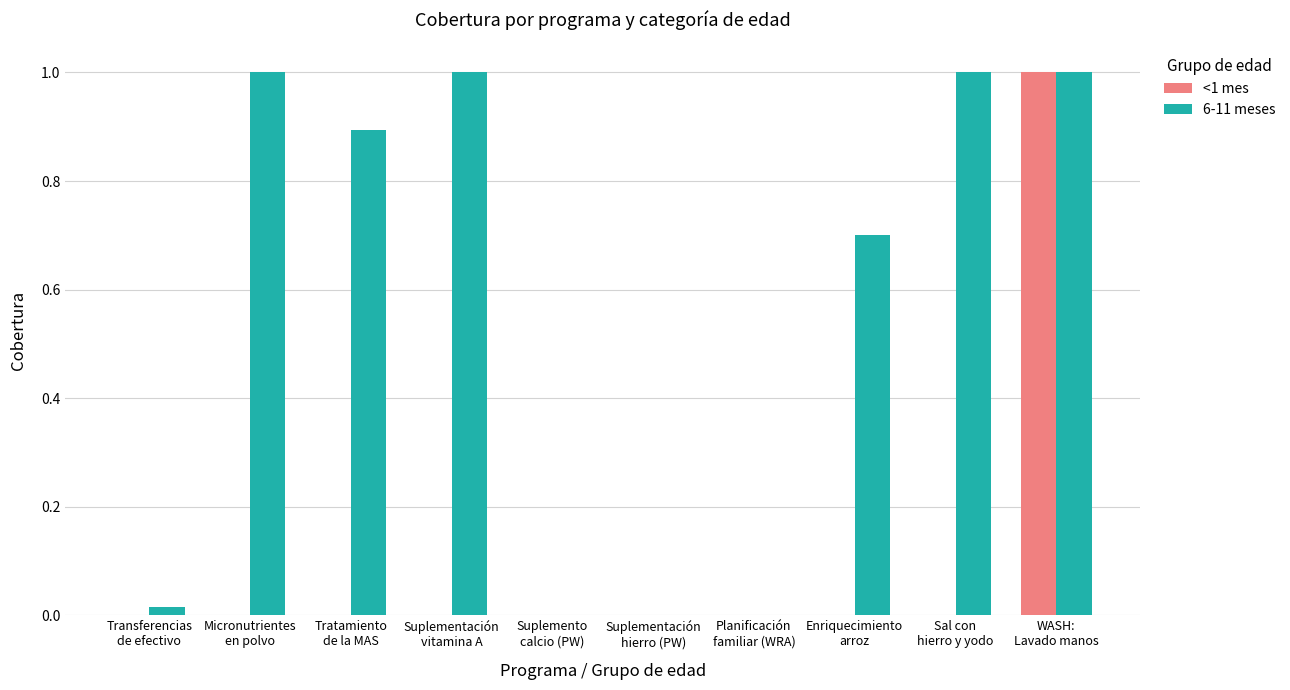

What is the sum of all 6-11 meses values?

5.6